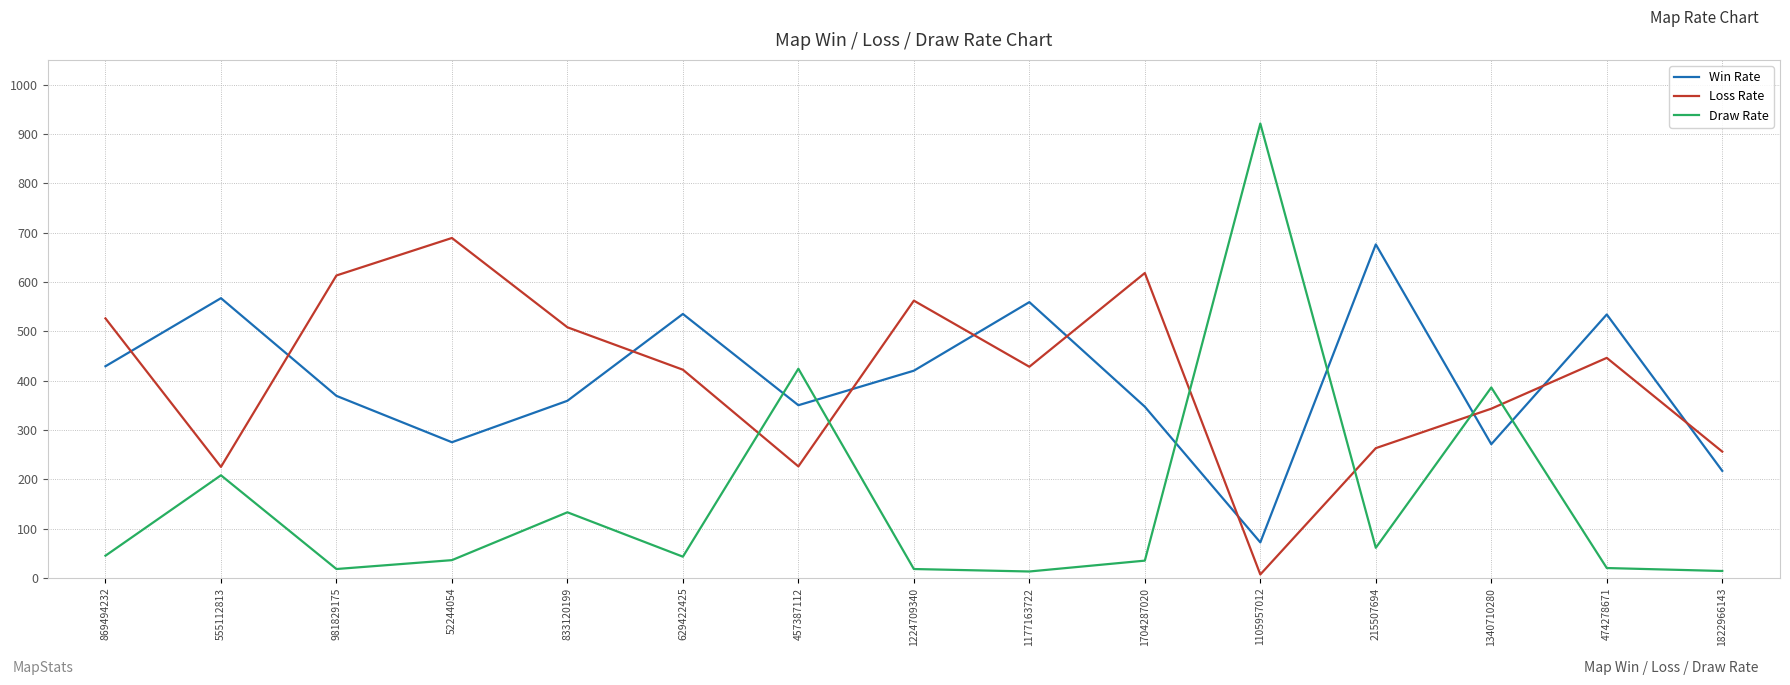

The value of Win Rate at 1177163722 is 559. True or false?

True